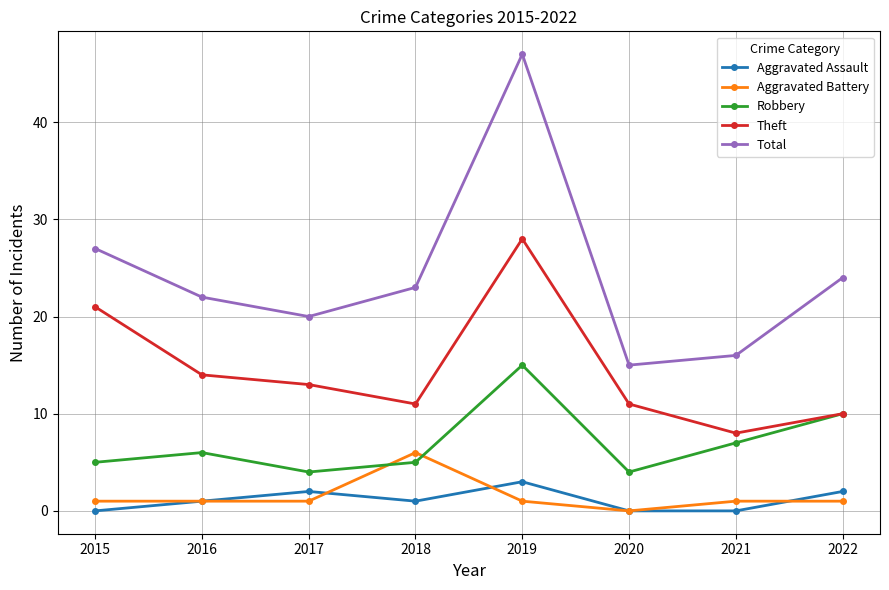

Reading left to right, extract all data points from this chart.

Aggravated Assault: 0	1	2	1	3	0	0	2
Aggravated Battery: 1	1	1	6	1	0	1	1
Robbery: 5	6	4	5	15	4	7	10
Theft: 21	14	13	11	28	11	8	10
Total: 27	22	20	23	47	15	16	24